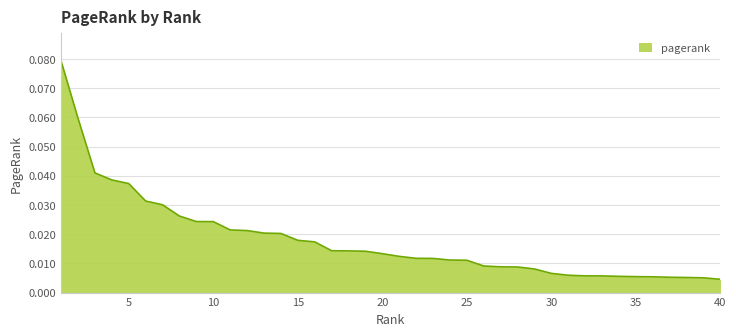

Does the chart display data point markers on the line(s)?

No